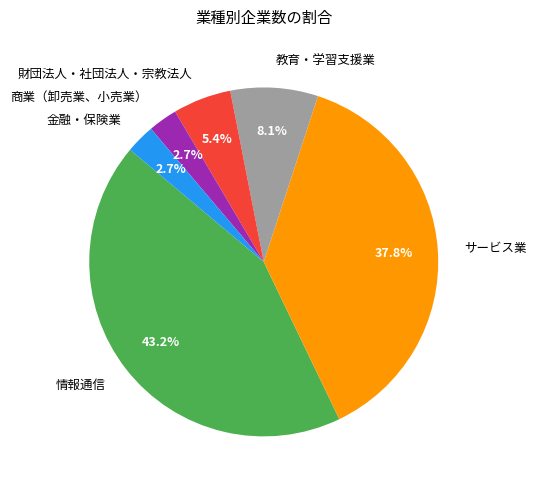

Is there any slice that represents more than half of the pie?

No